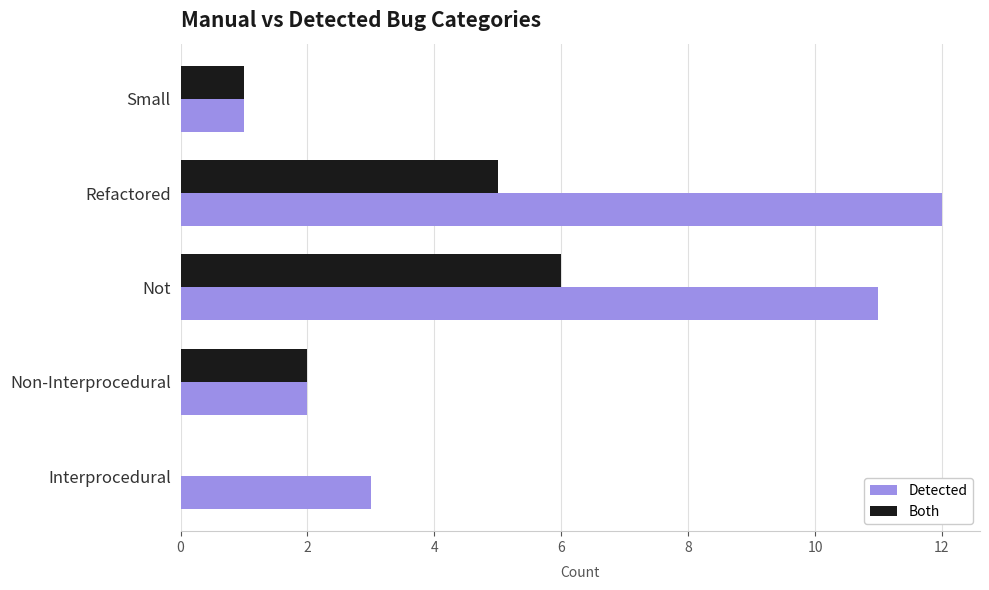

How many series are shown in this chart?

2